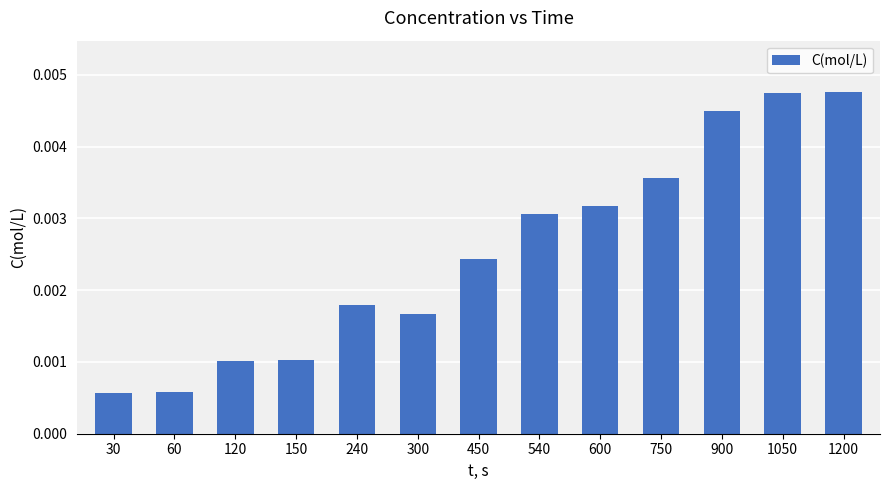

Which has a higher value, 240 or 150?

240